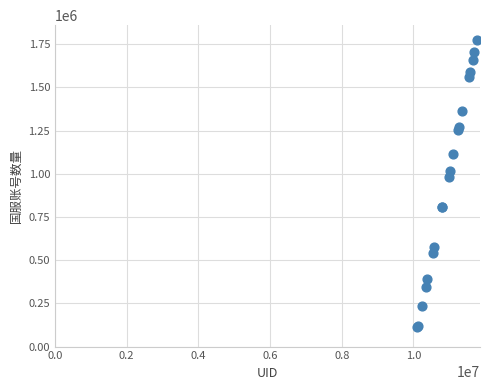

What Y value in the scatter plot is closest to 943935?

983936